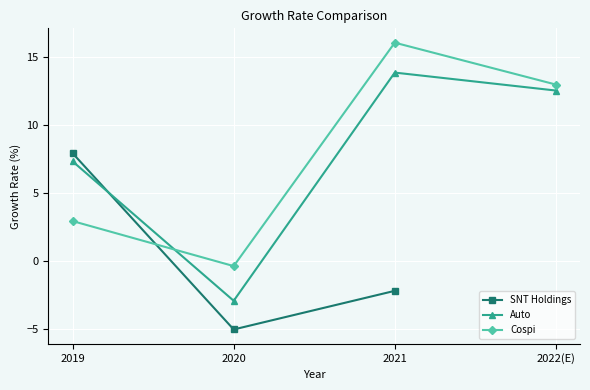

Is it true that Auto equals 7.3 at 2019?

True